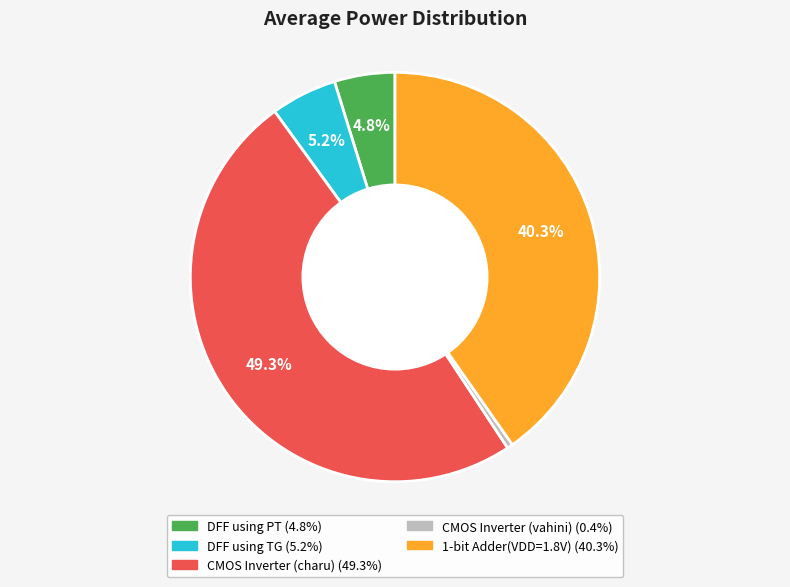

Is the sum of DFF using PT and CMOS Inverter (charu) greater than half?

Yes